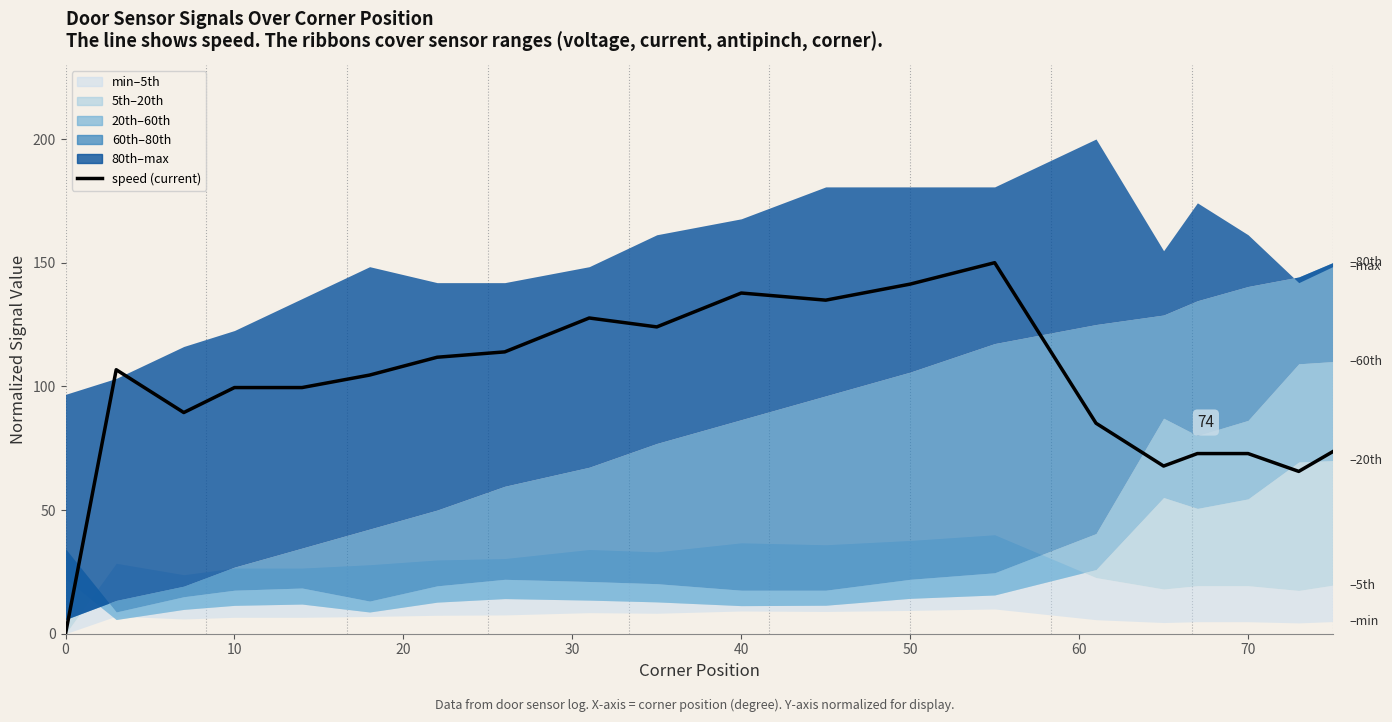

How many interior local valleys (lower than both neighbors) does the data have?

5